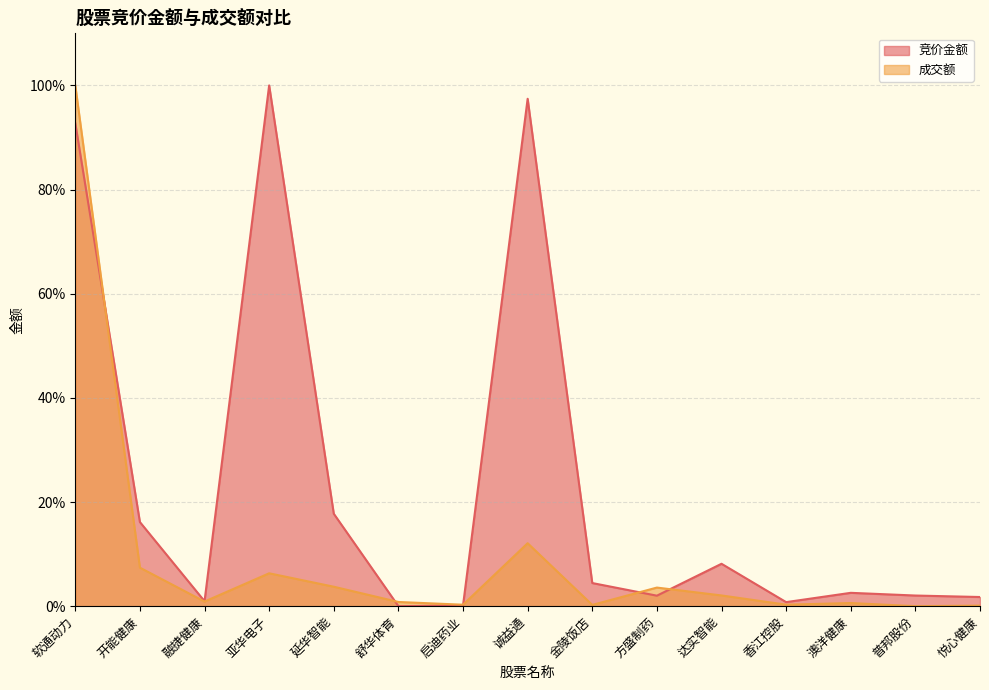

True or false: 竞价金额 has a value of 0.9 at 澳洋健康.

False